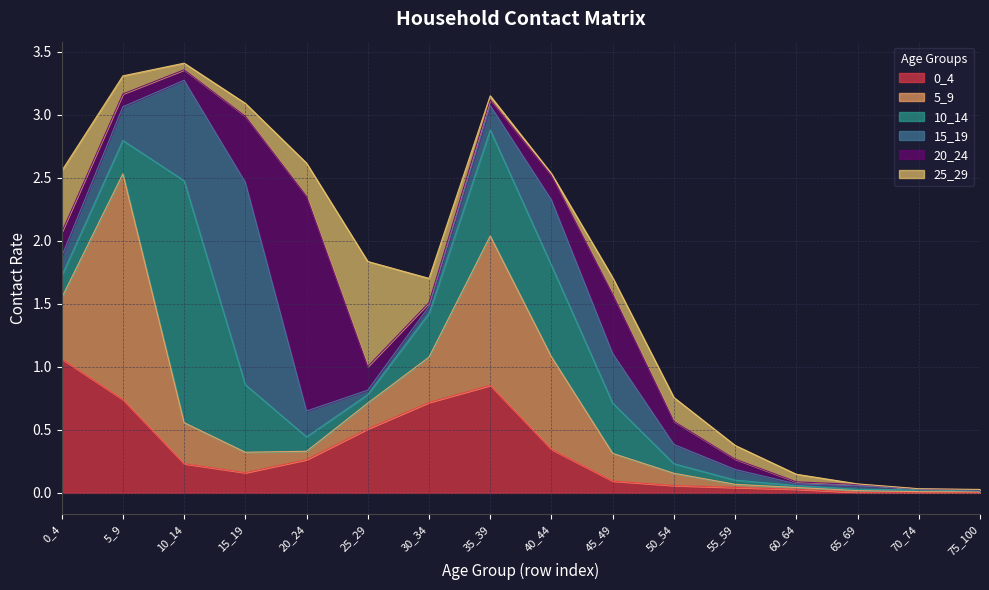

The 25_29 series shows 0.1 at 15_19. True or false?

True